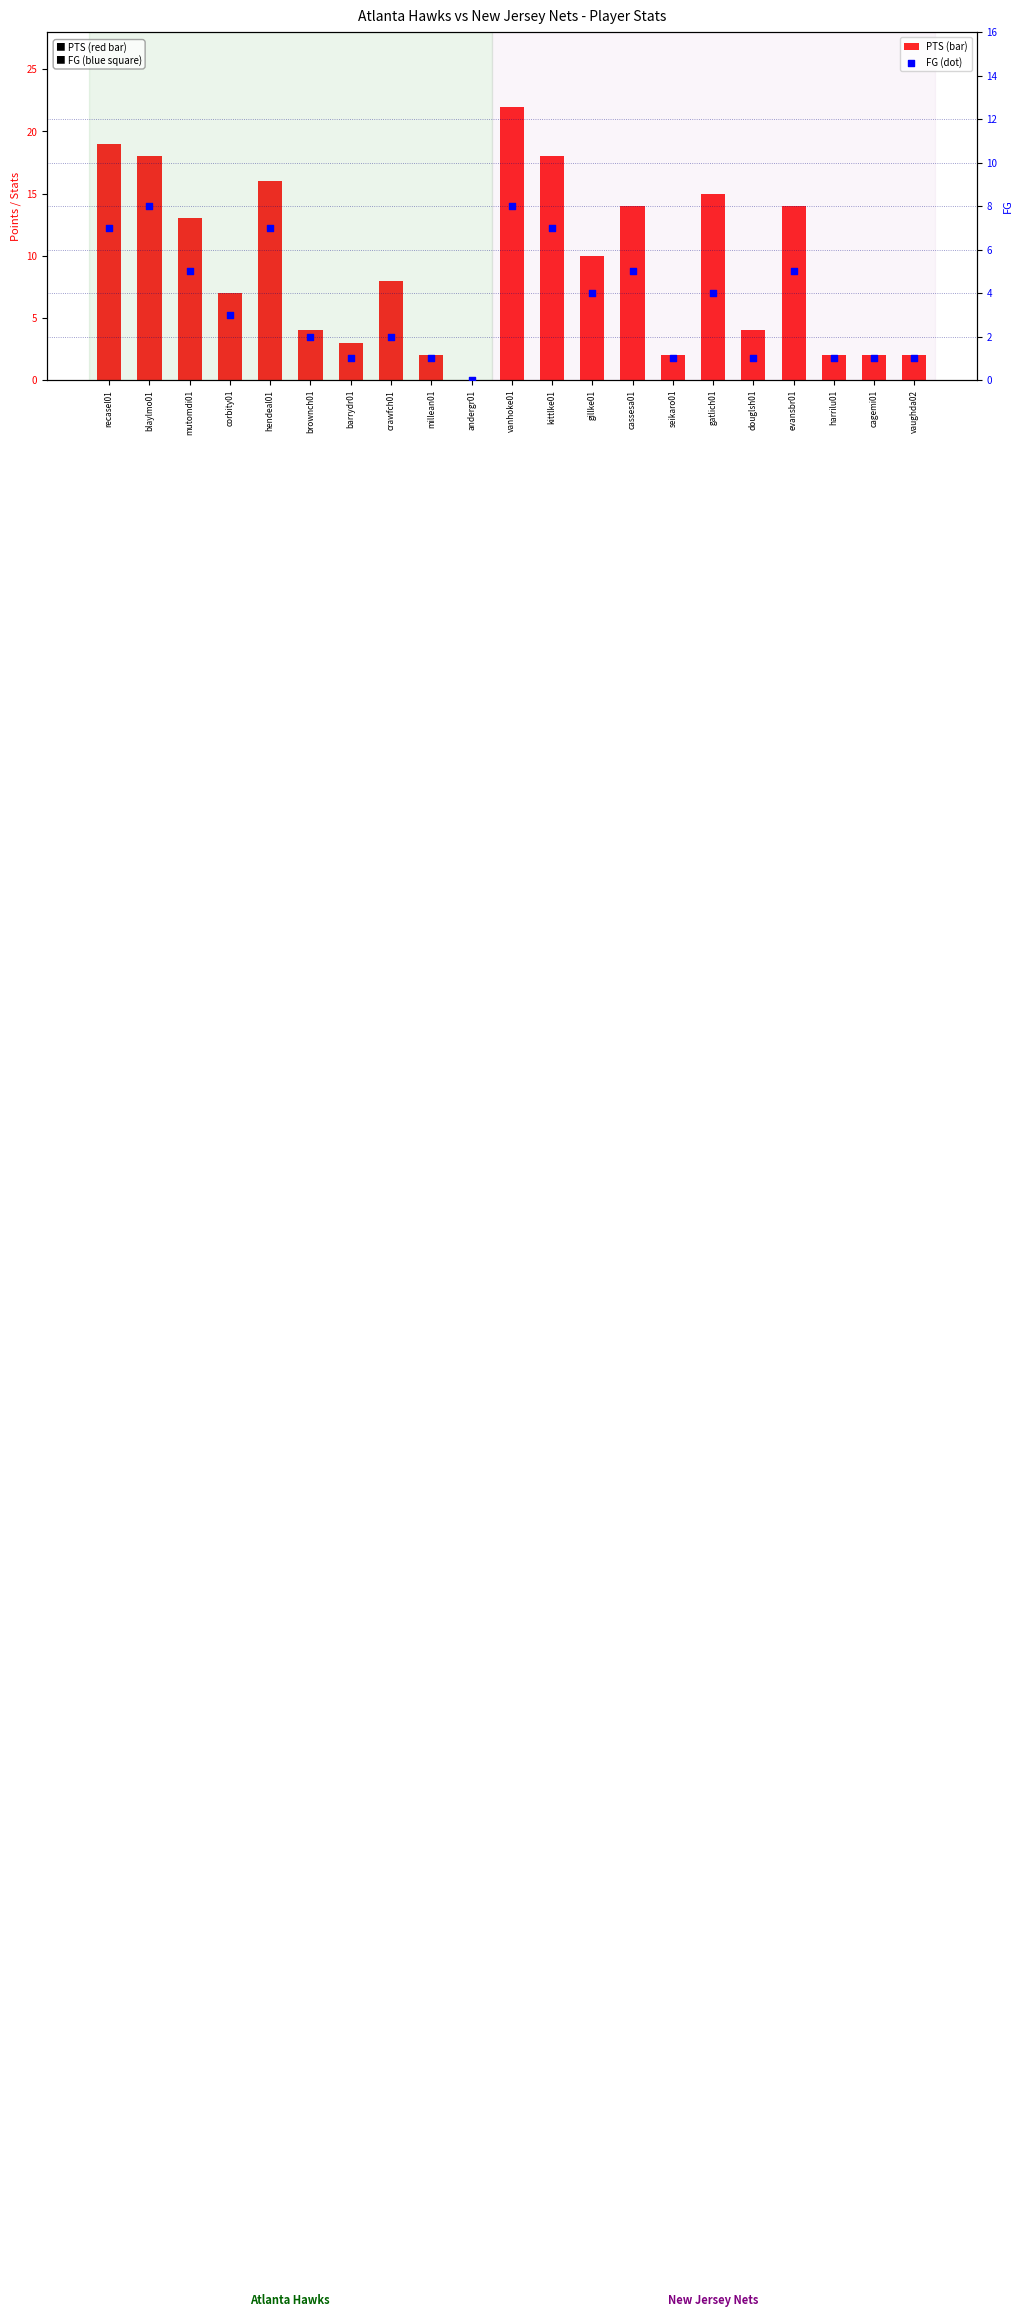

Which series has the largest total across all categories?

PTS